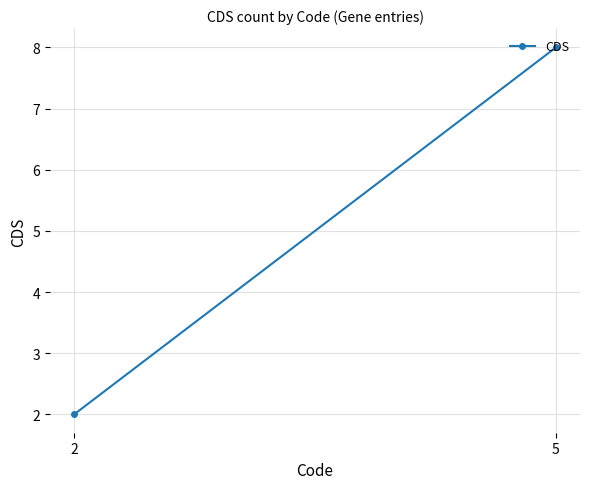

What is the sum of all values?

10